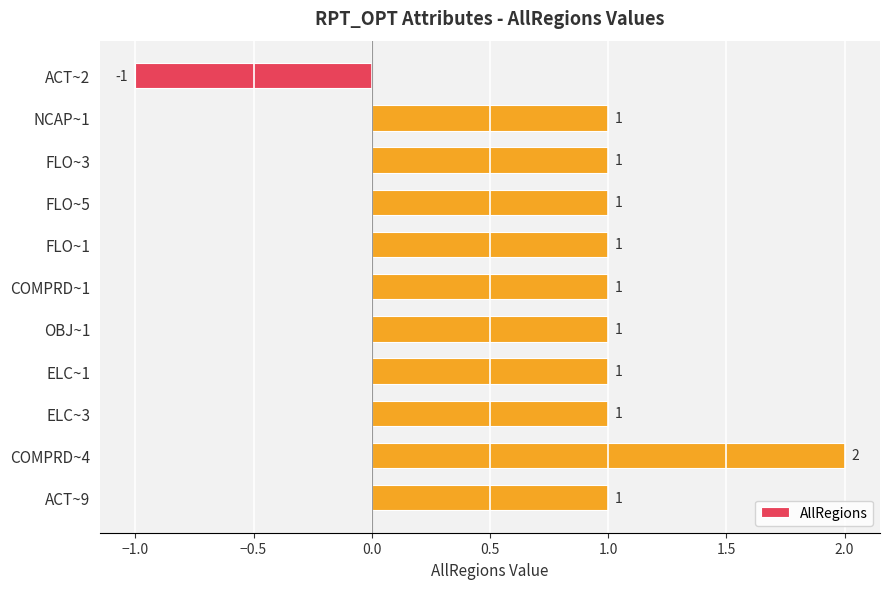

What position from the top is FLO~3?

3